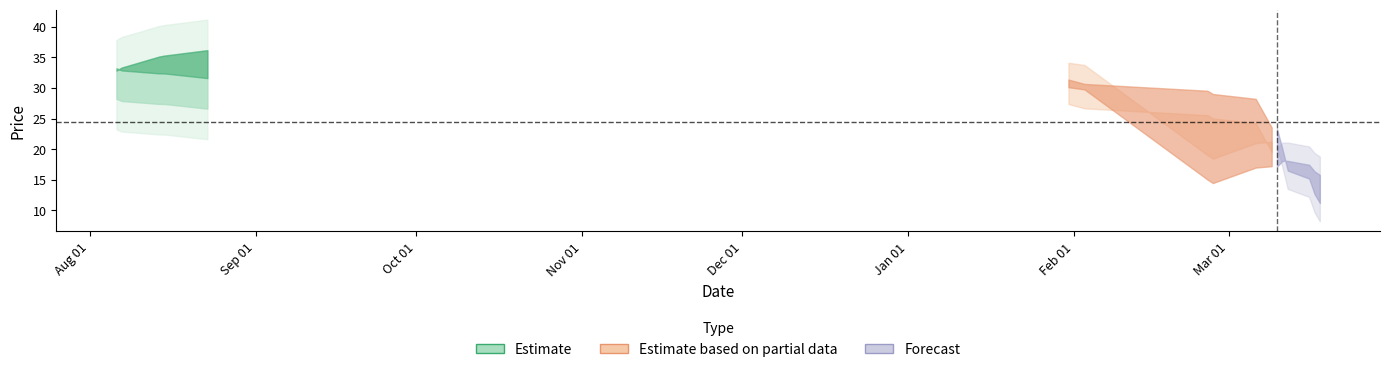

Is it true that sellPrc equals 26.2 at 11?

False